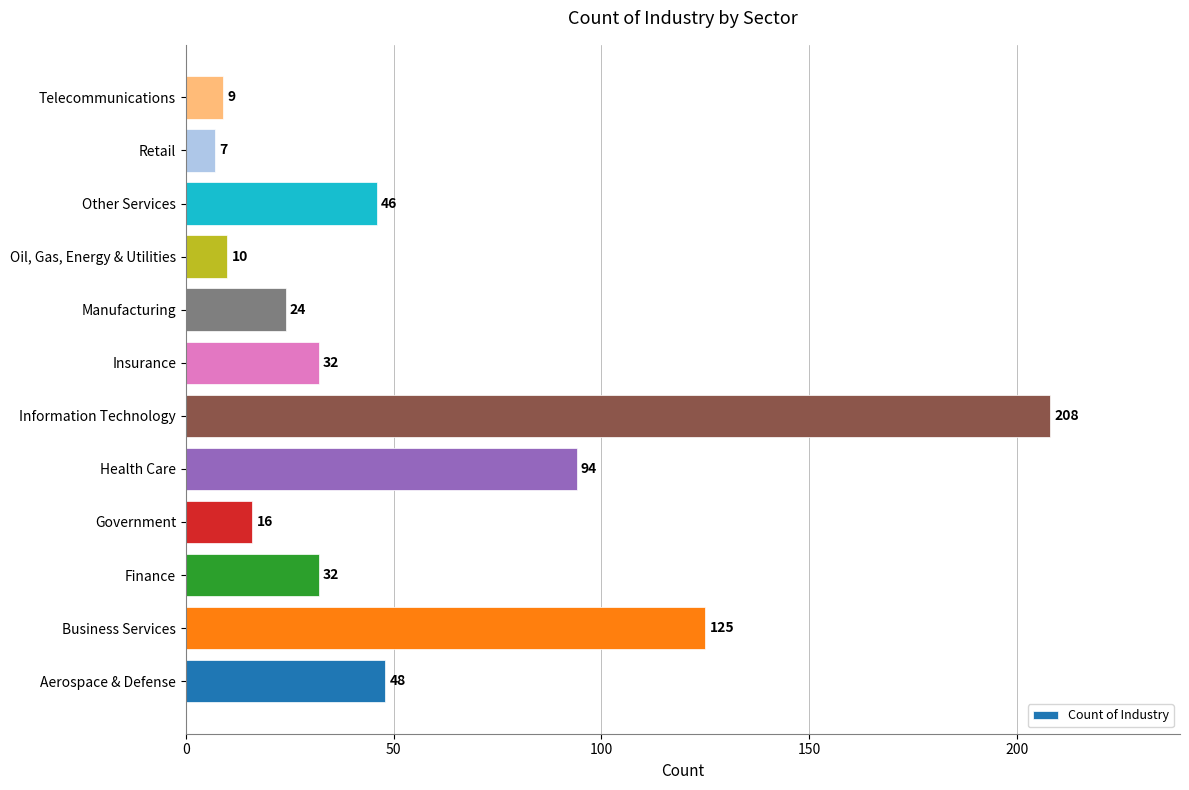

What is the average value?

54